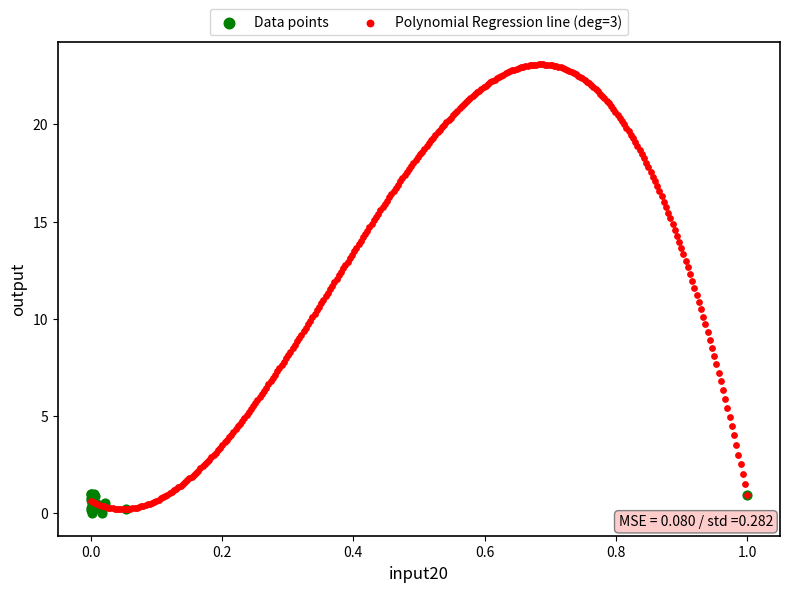

Which series contains the highest Y value?

Polynomial Regression line (deg=3)